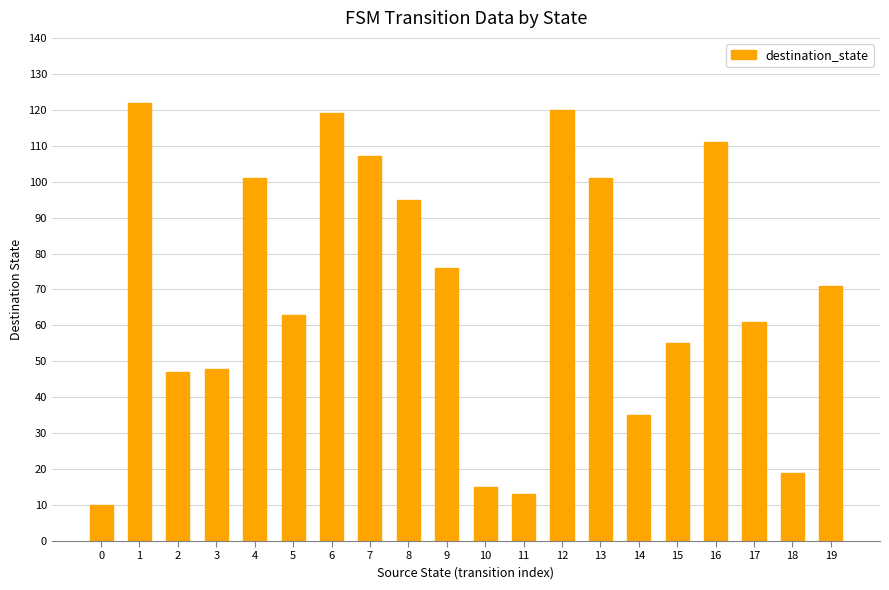

Reading left to right, extract all data points from this chart.

10	122	47	48	101	63	119	107	95	76	15	13	120	101	35	55	111	61	19	71